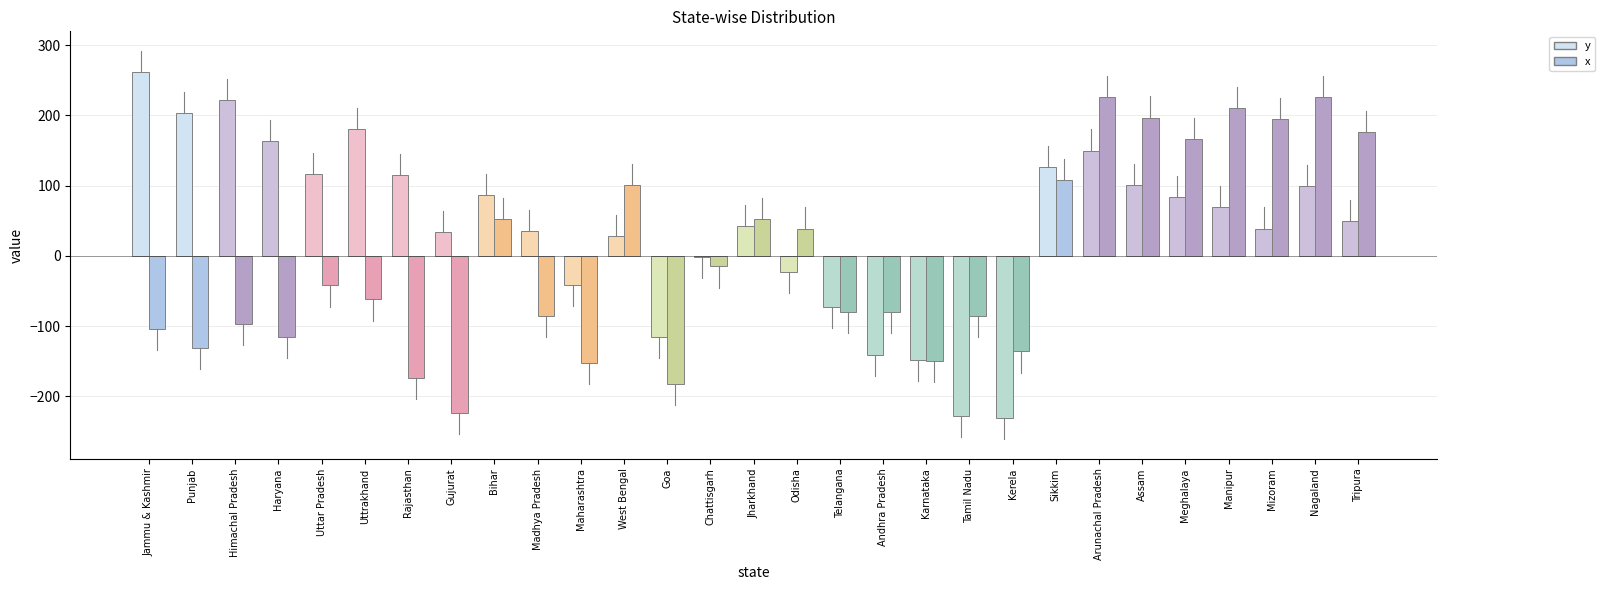

What is the sum of all y values?

1209